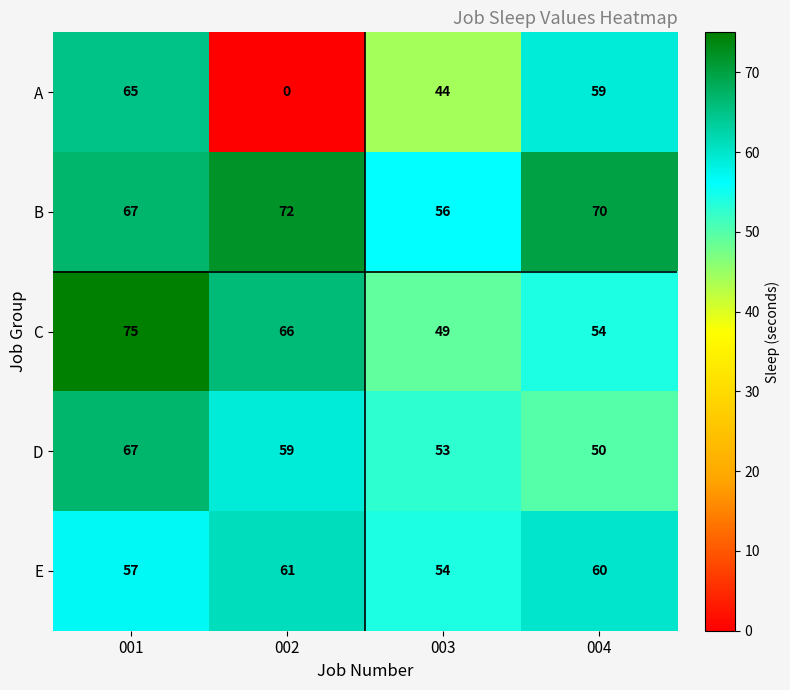

Which series changed the most between 001 and 004?

C